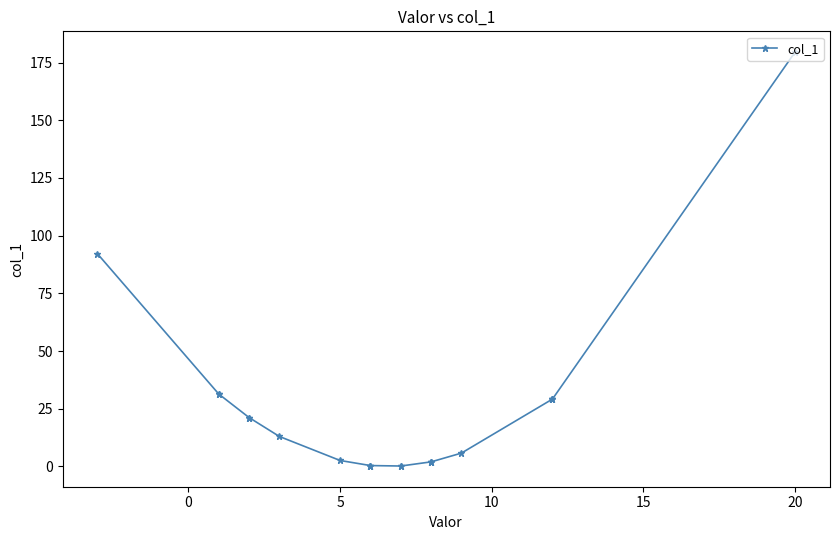

What is the difference between the maximum and minimum values?

179.4